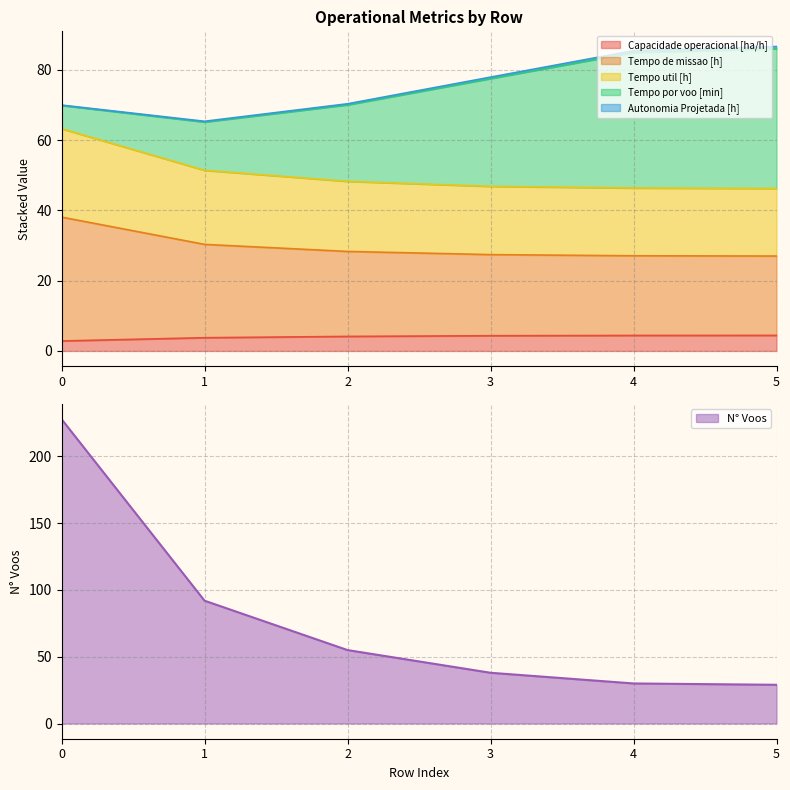

True or false: Capacidade operacional [ha/h] and Tempo util [h] cross at least once.

False